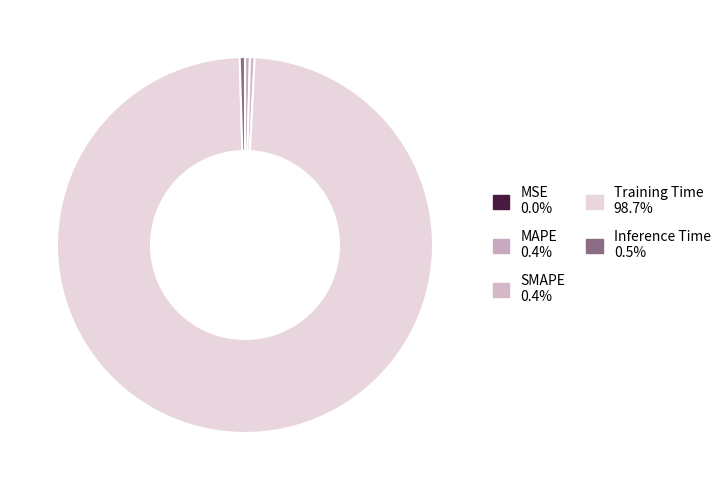

Which category accounts for the majority?

Training Time